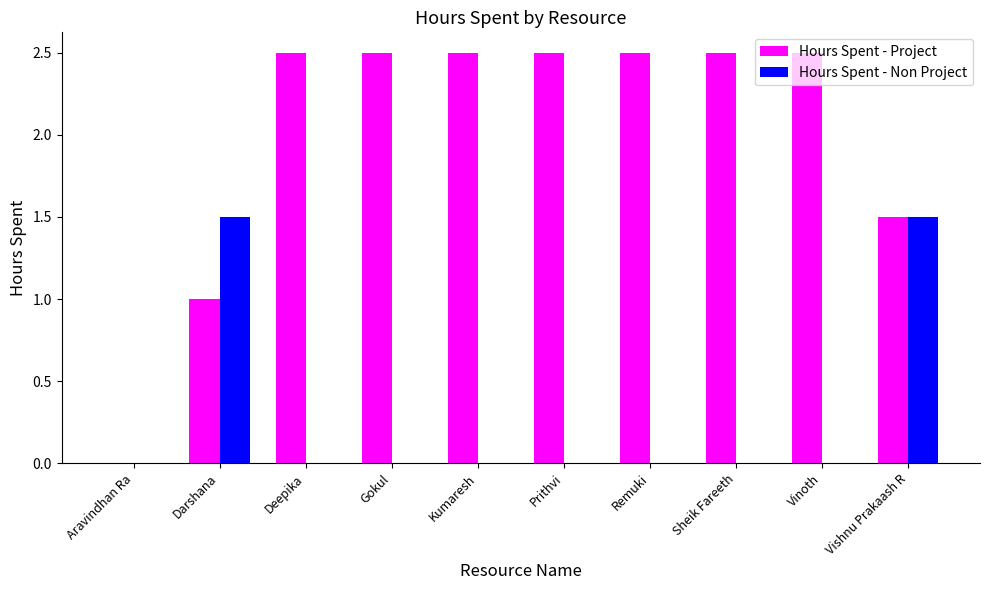

How many data points does each series have?

10